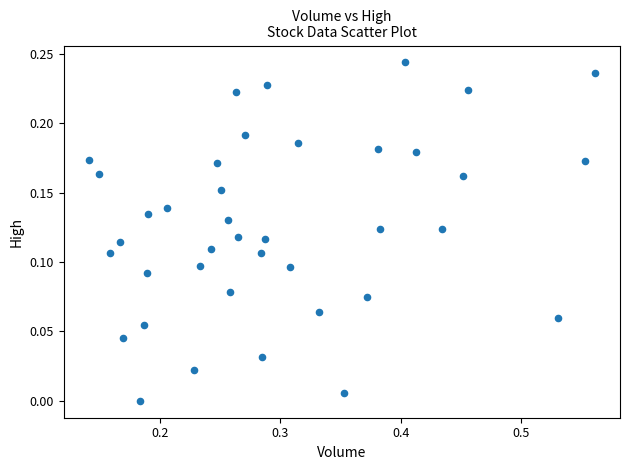

What is the range of X values (max minus min)?

0.4